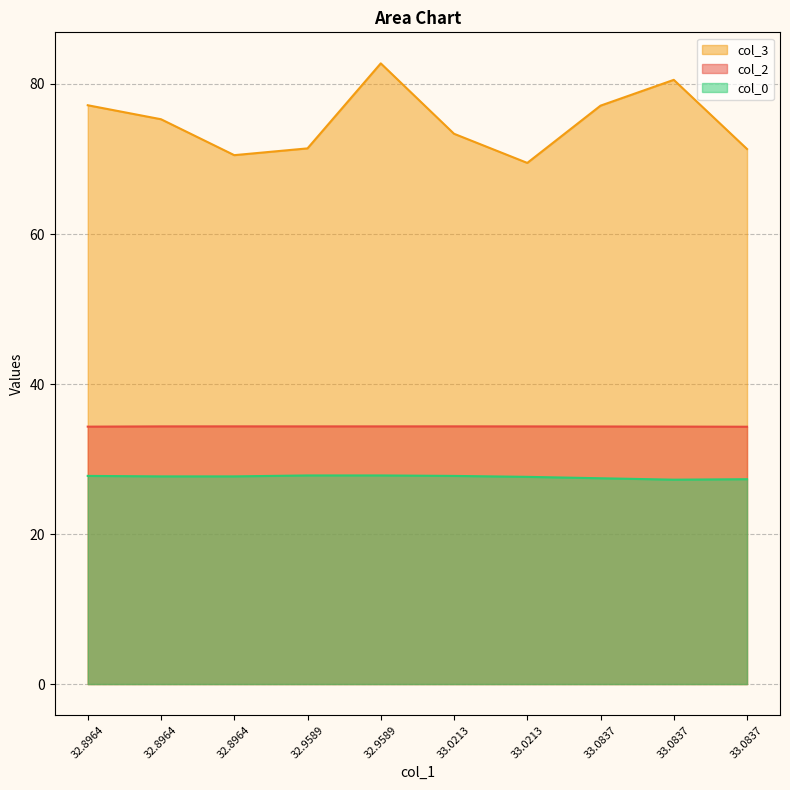

True or false: col_3 and col_2 cross at least once.

False